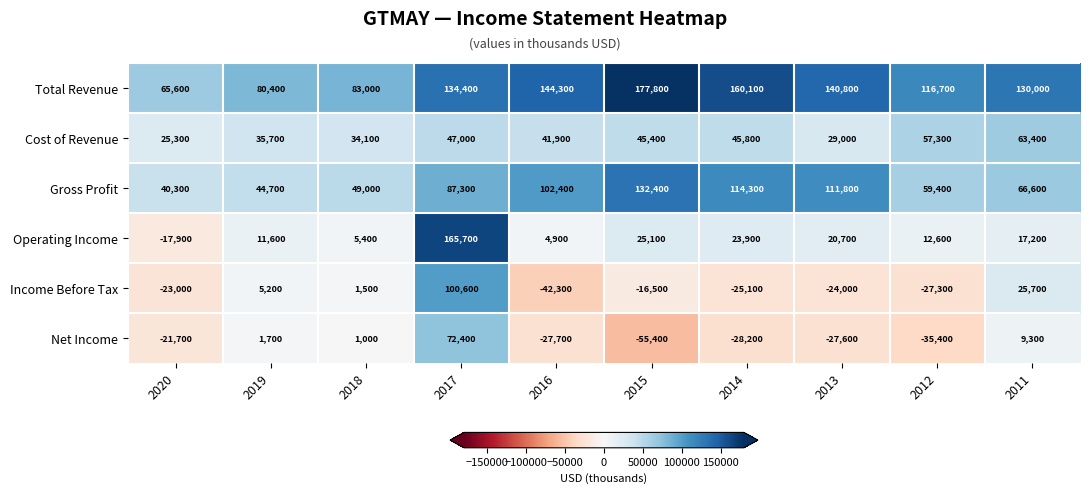

The Total Revenue series shows 231653 at 2013. True or false?

False